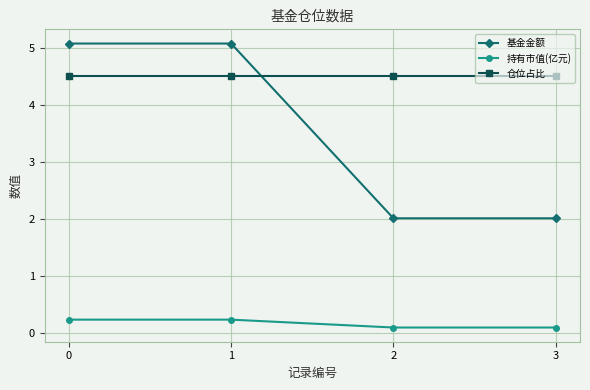

What is the maximum value for 仓位占比?

4.5